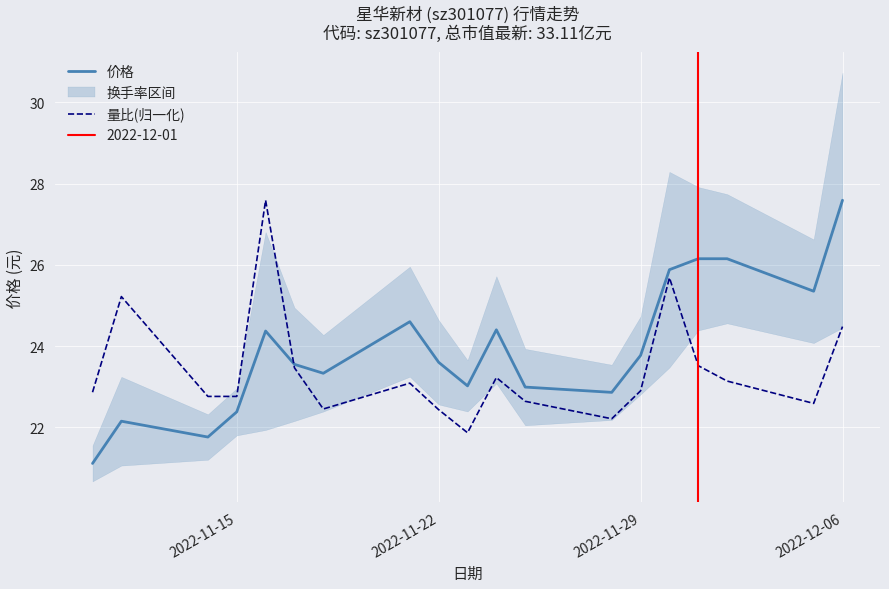

What is the average value of the 量比(归一化) series?

23.4